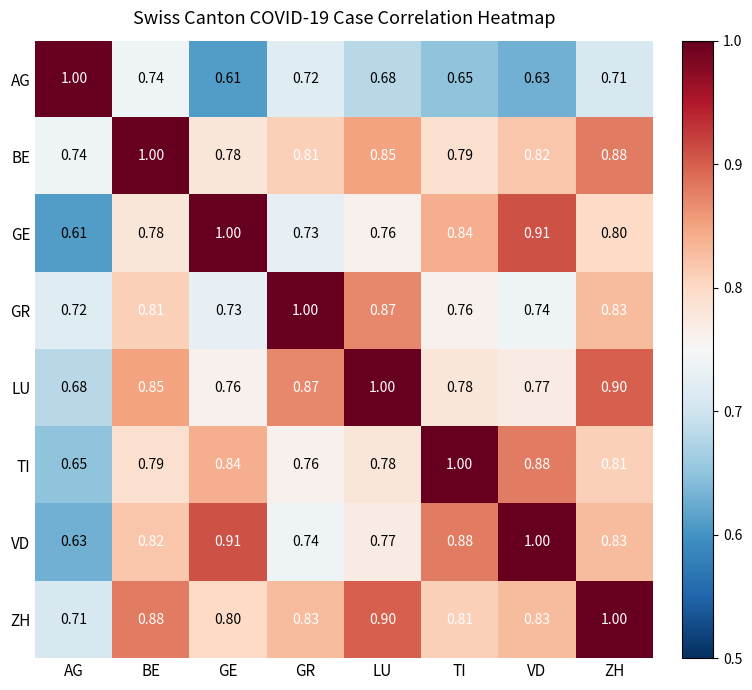

At which label does VD reach its peak?

VD